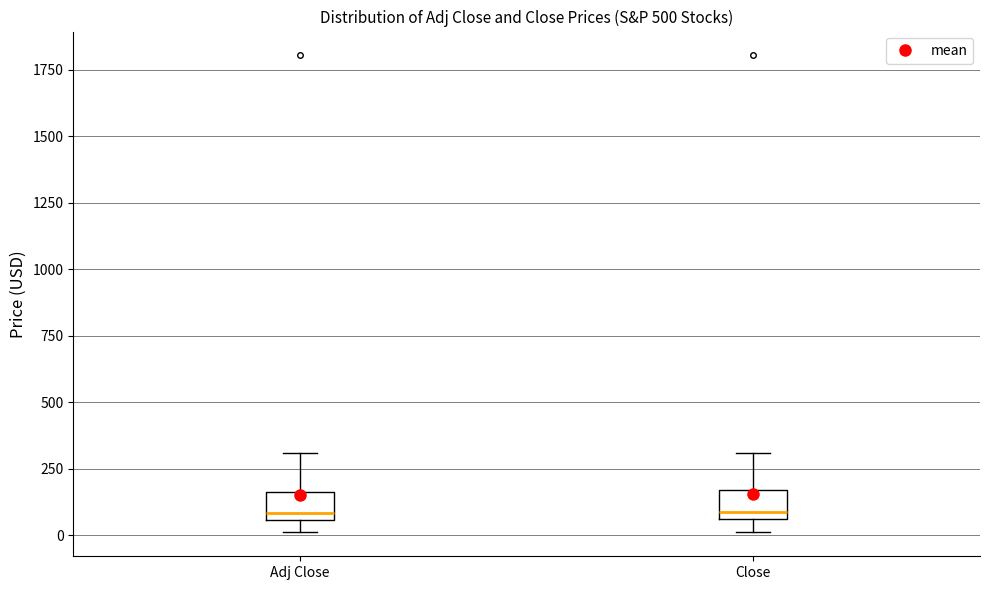

Reading left to right, transcribe this box plot: for each box, give where its median line is, the range the box spans, and where its two whiskers end, as read against the y-axis. The values are not printed on the chart, so give them approximately, as read against the axis.

Adj Close: median 100, box 50 to 150, whiskers 0 to 300
Close: median 100, box 50 to 150, whiskers 0 to 300